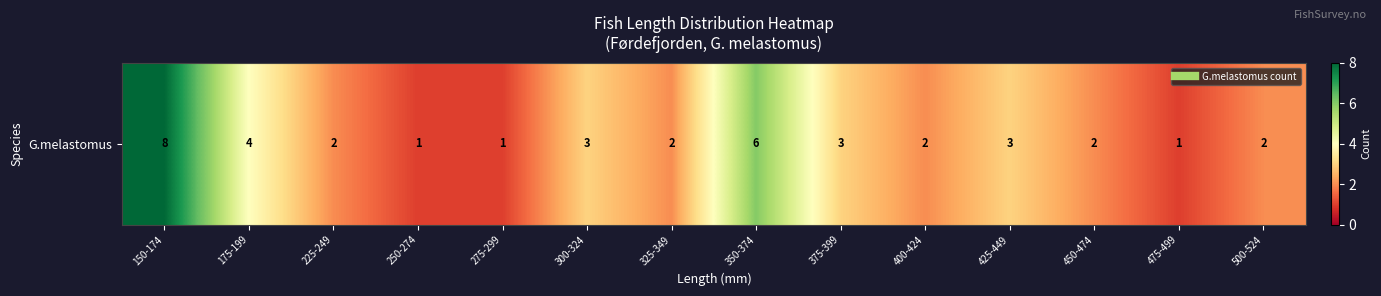

Rank the categories by value from highest to lowest.

150-174, 350-374, 175-199, 300-324, 375-399, 425-449, 225-249, 325-349, 400-424, 450-474, 500-524, 250-274, 275-299, 475-499